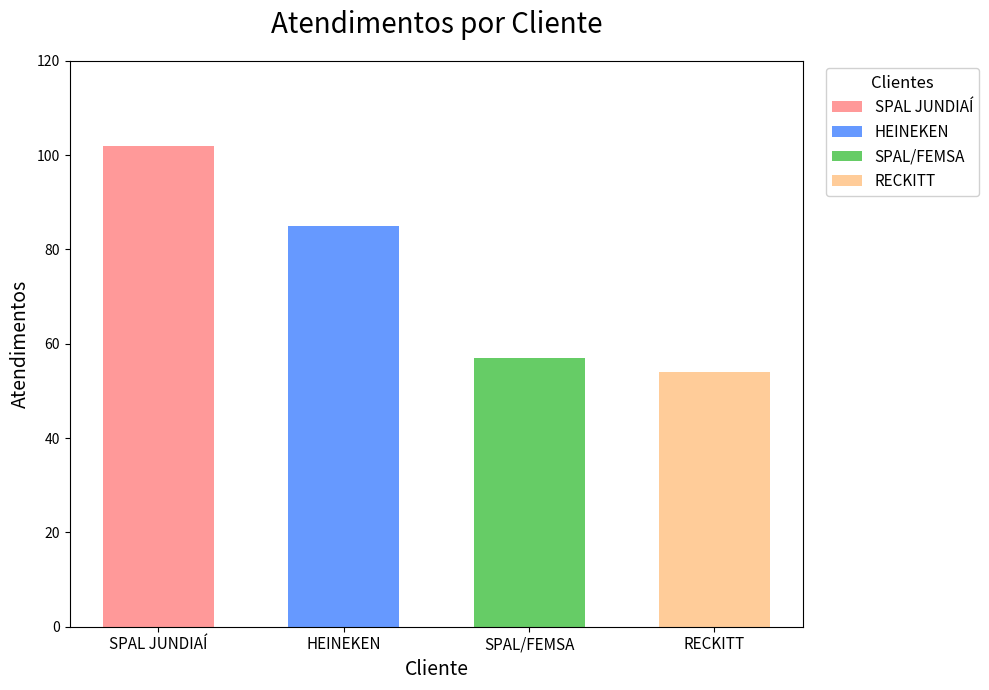

What is the value of the 4th bar from the left?

54